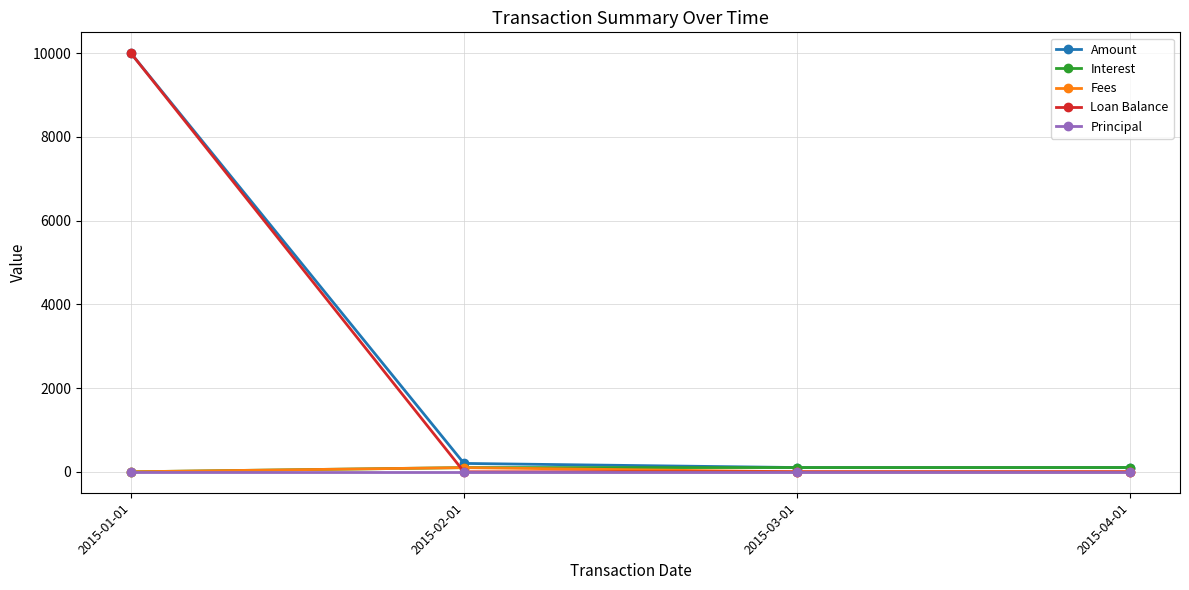

What position from the right is 2015-04-01?

1